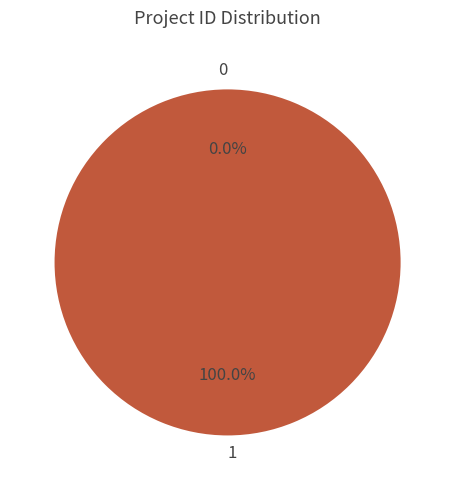

What is the total percentage of 0 and 1?

100.0%